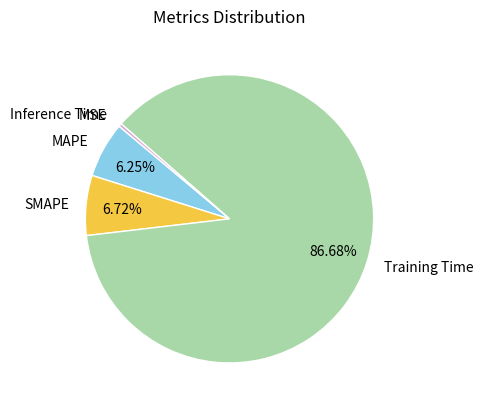

To the nearest percent, what portion does SMAPE represent?

7%